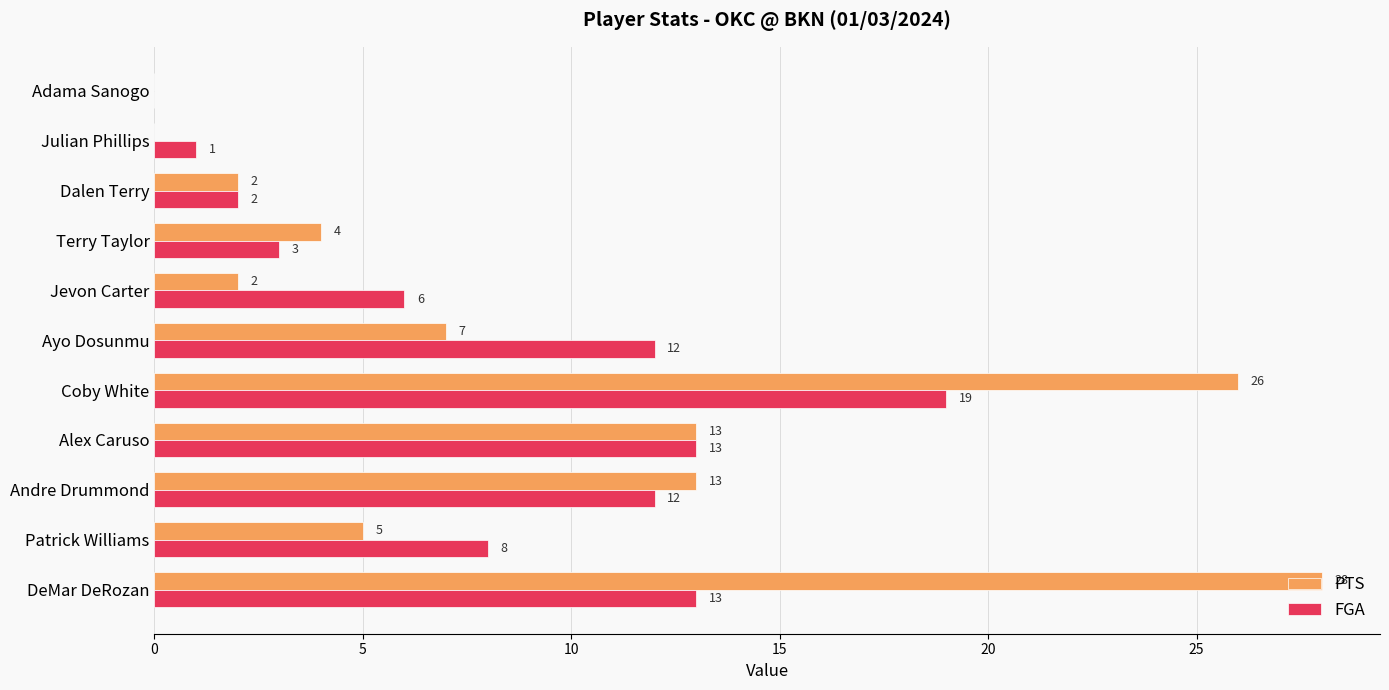

Count the number of categories in the chart.

11